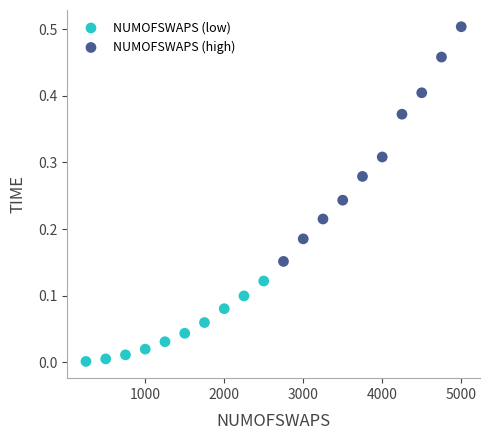

Which series reaches the maximum Y coordinate?

NUMOFSWAPS (high)